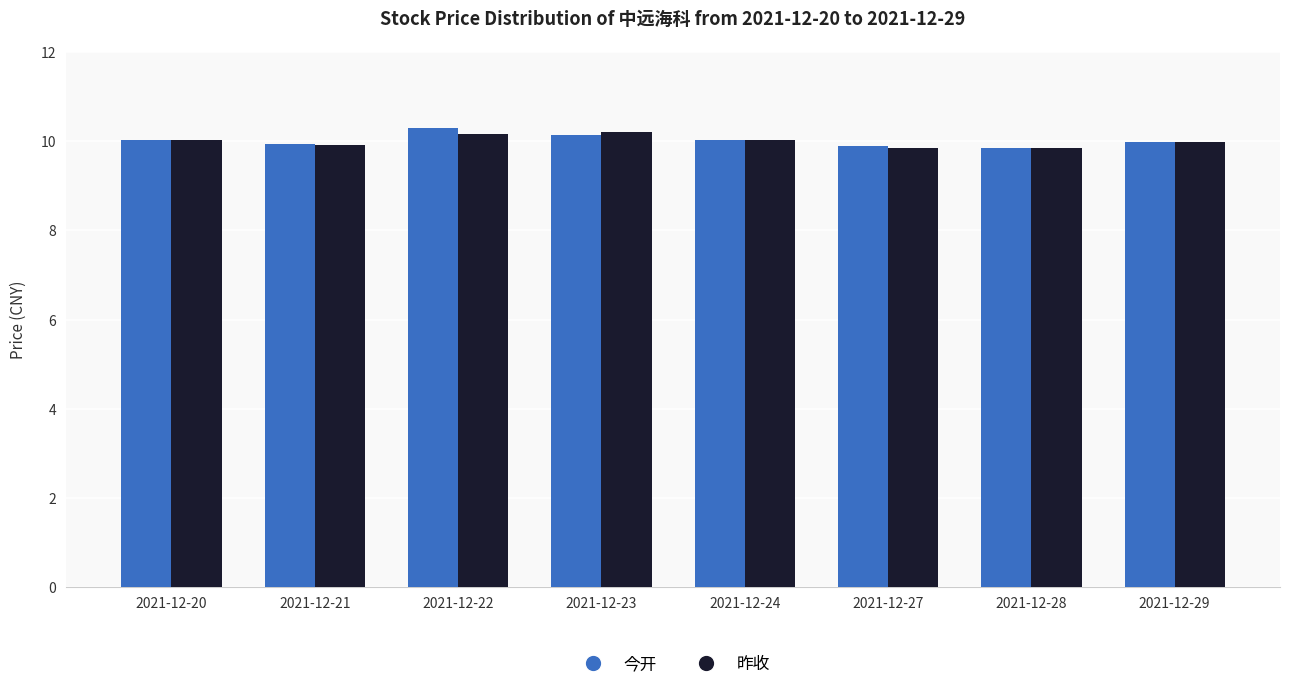

The 昨收 series shows 13.7 at 2021-12-29. True or false?

False